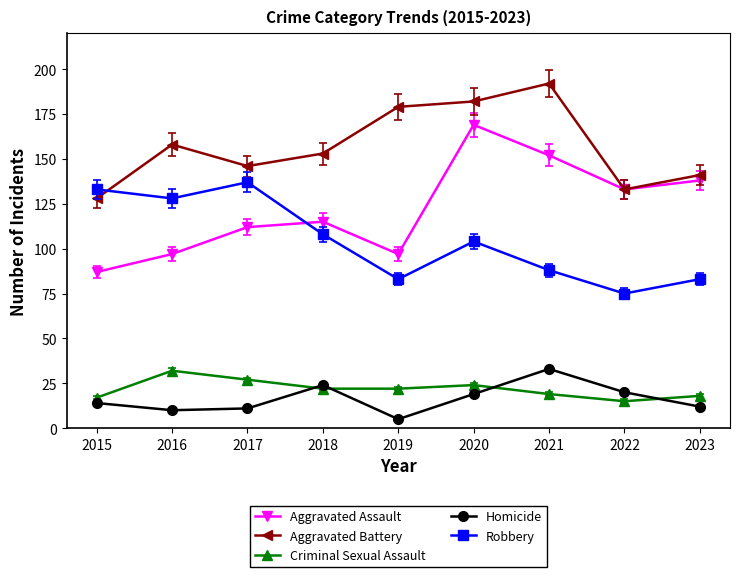

What is the value of the Criminal Sexual Assault point at the 9th from the left?

18